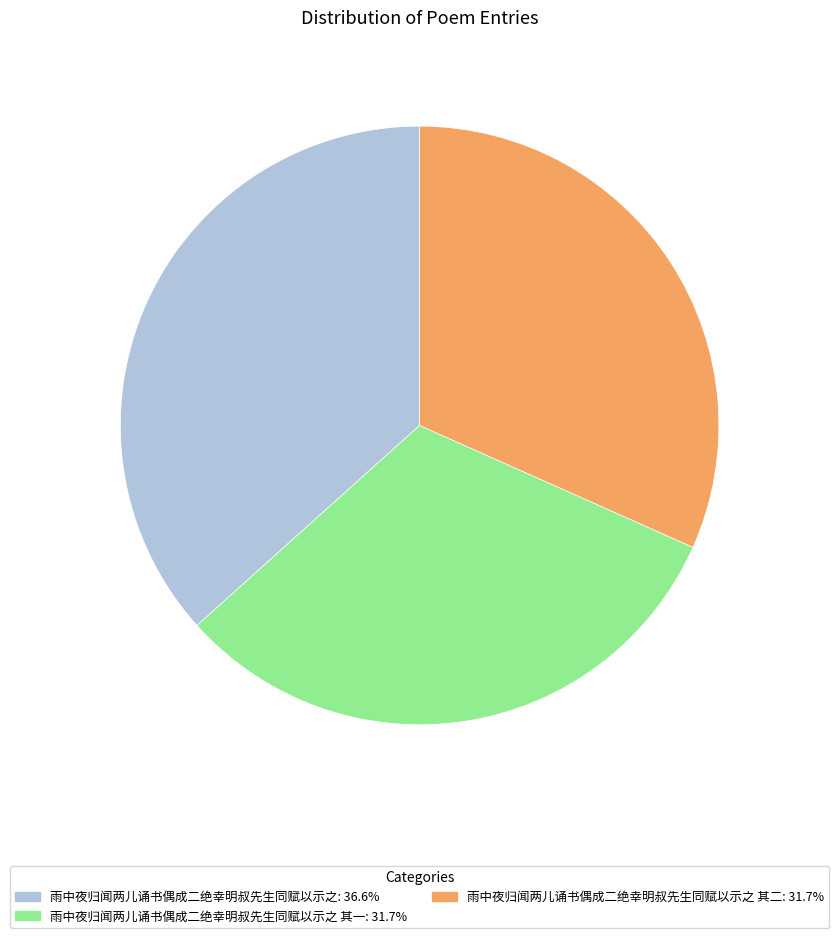

Count the number of slices in the pie.

3